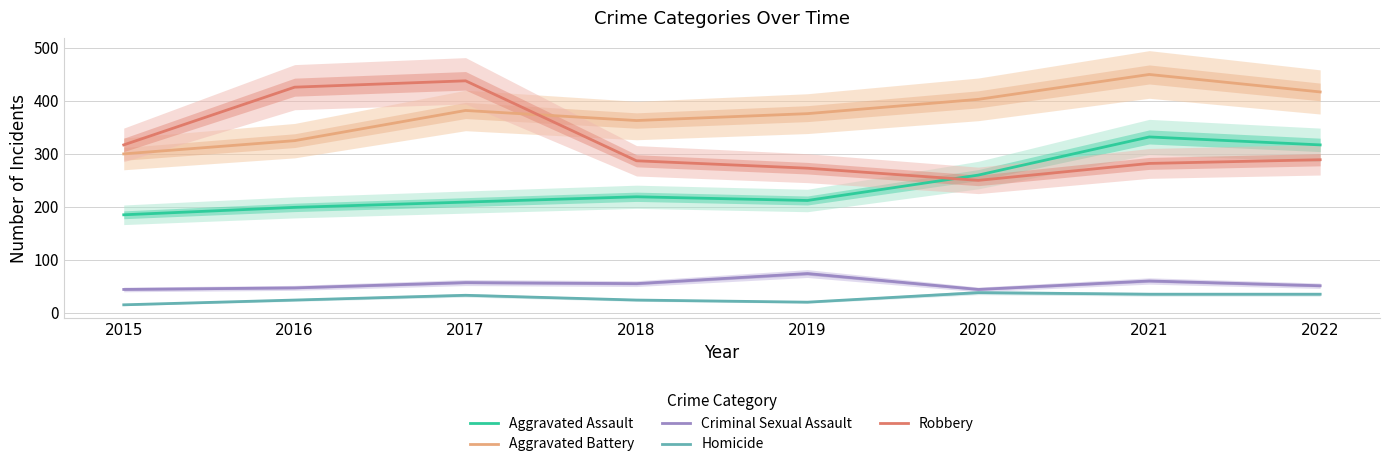

True or false: Homicide and Aggravated Assault cross at least once.

False